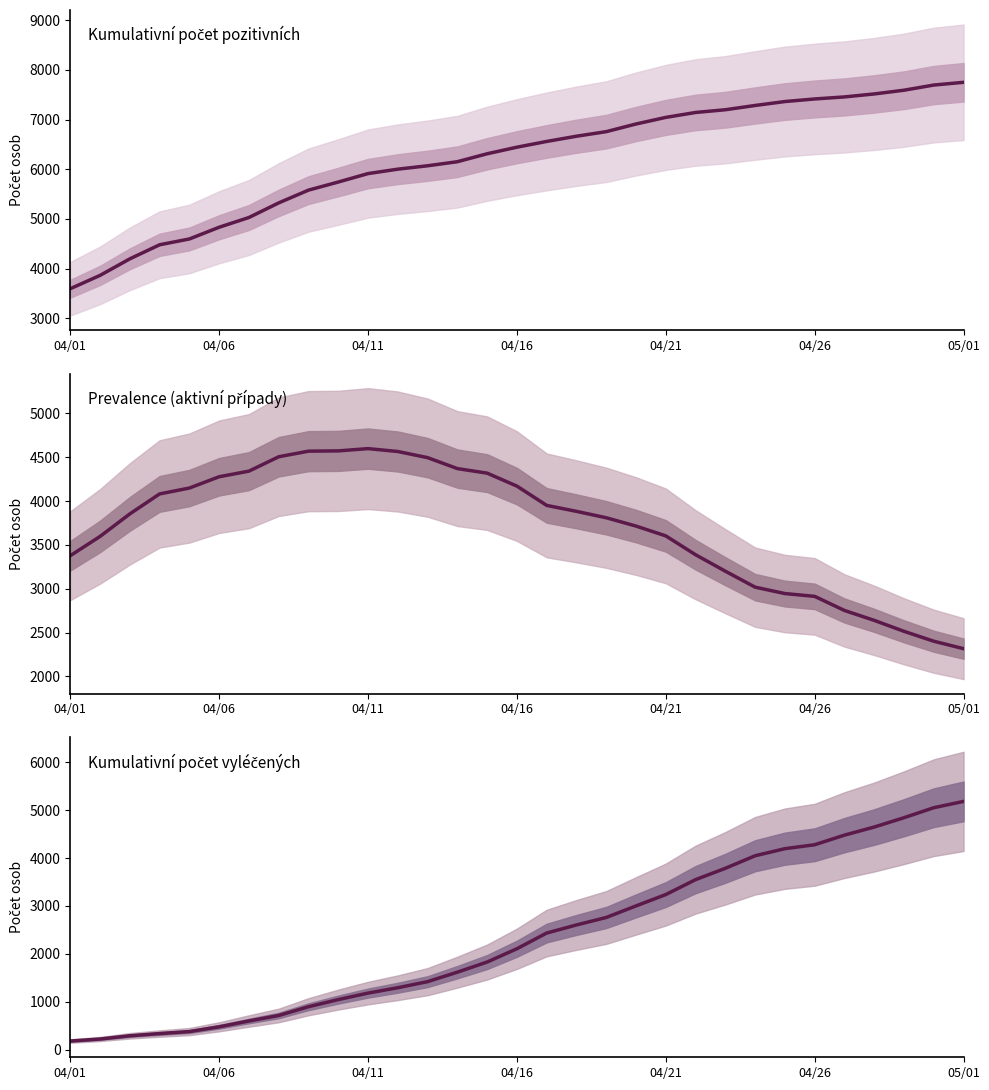

What is the difference between the second highest and second lowest values in the Kumulativní počet vyléčených series?

4834